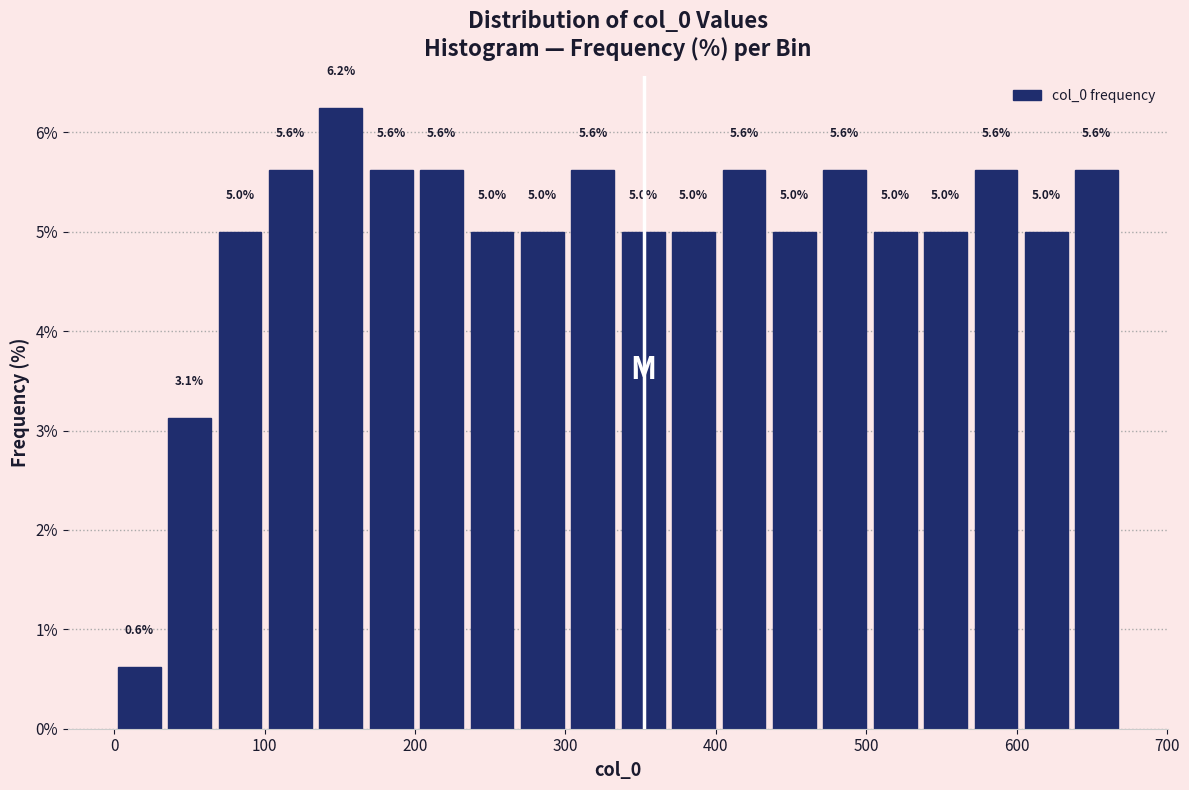

Around what value on the x-axis is the tallest bar? Give the approximate position of its centre, as read against the axis.

150